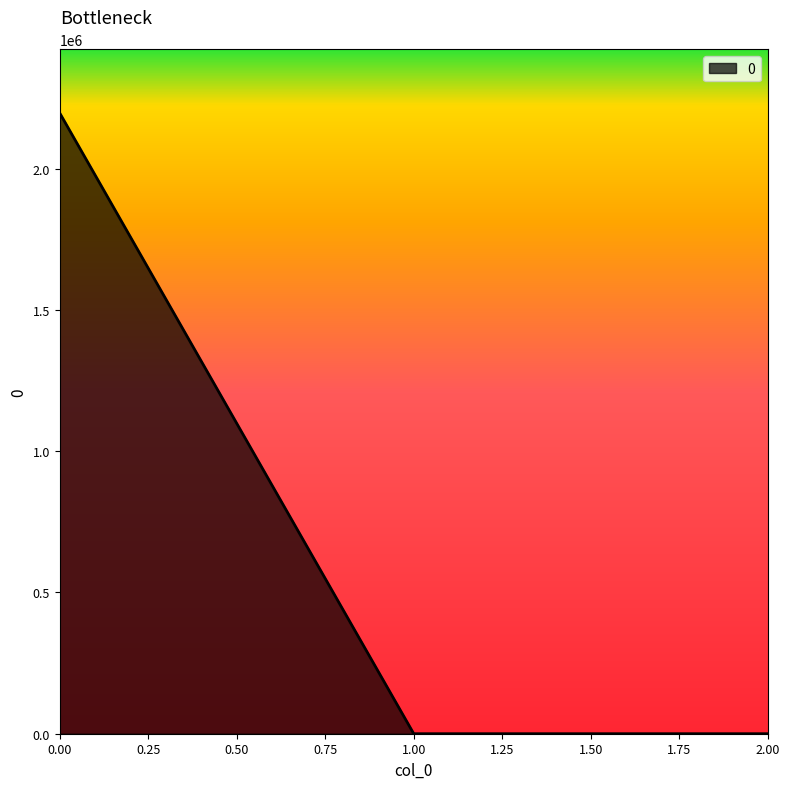

True or false: the data shows 2197562.8 at 0.00.

True